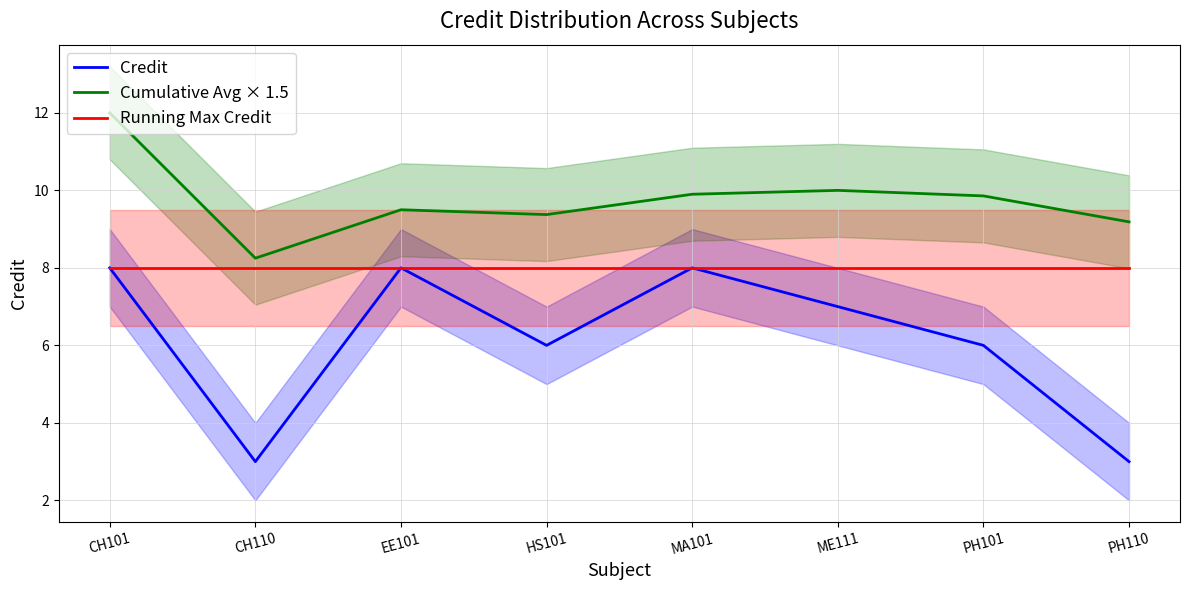

What is the difference between the maximum and minimum values in the Credit series?

5.0